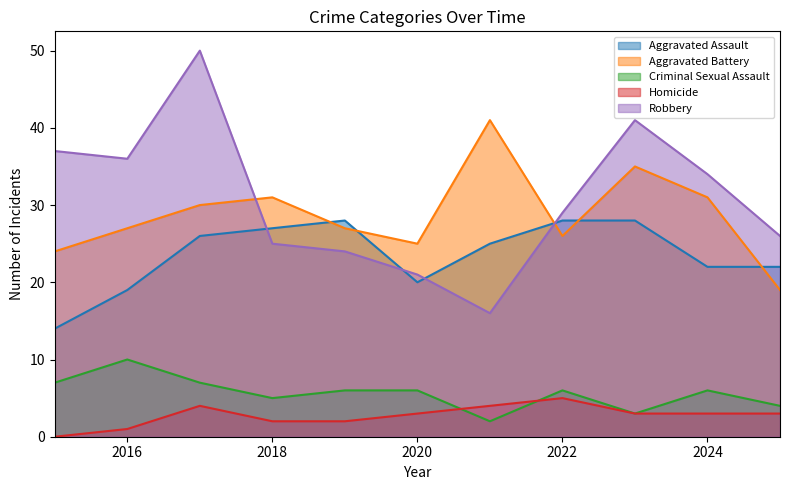

What is the approximate value of Homicide at 2022?

5